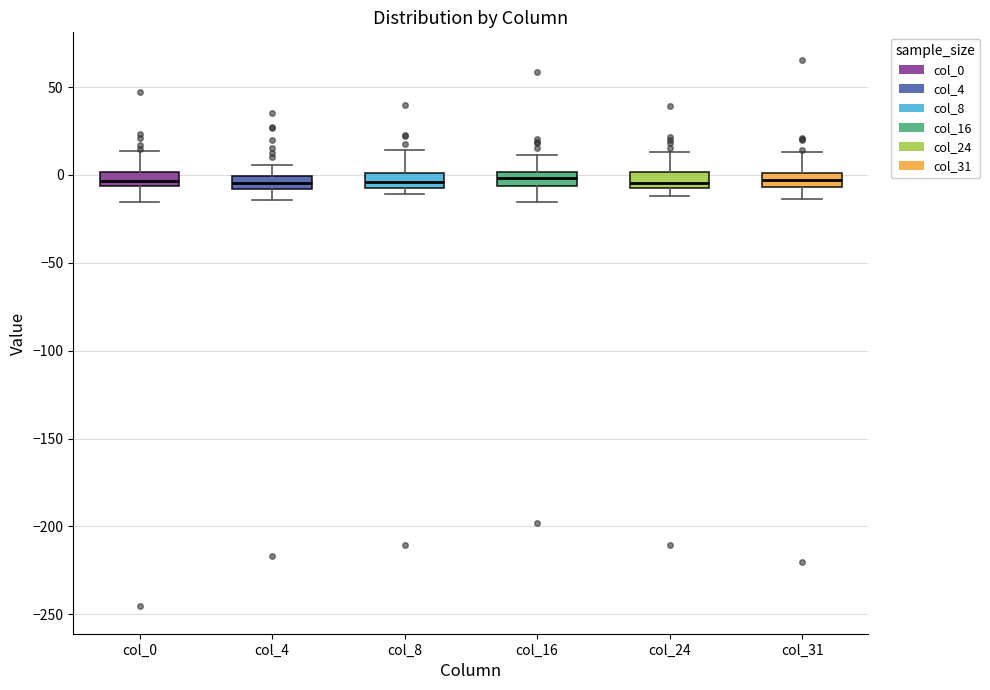

Where does the median line of the box for col_4 sit on the y-axis? The values are not printed on the chart, so give them approximately, as read against the axis.

-5